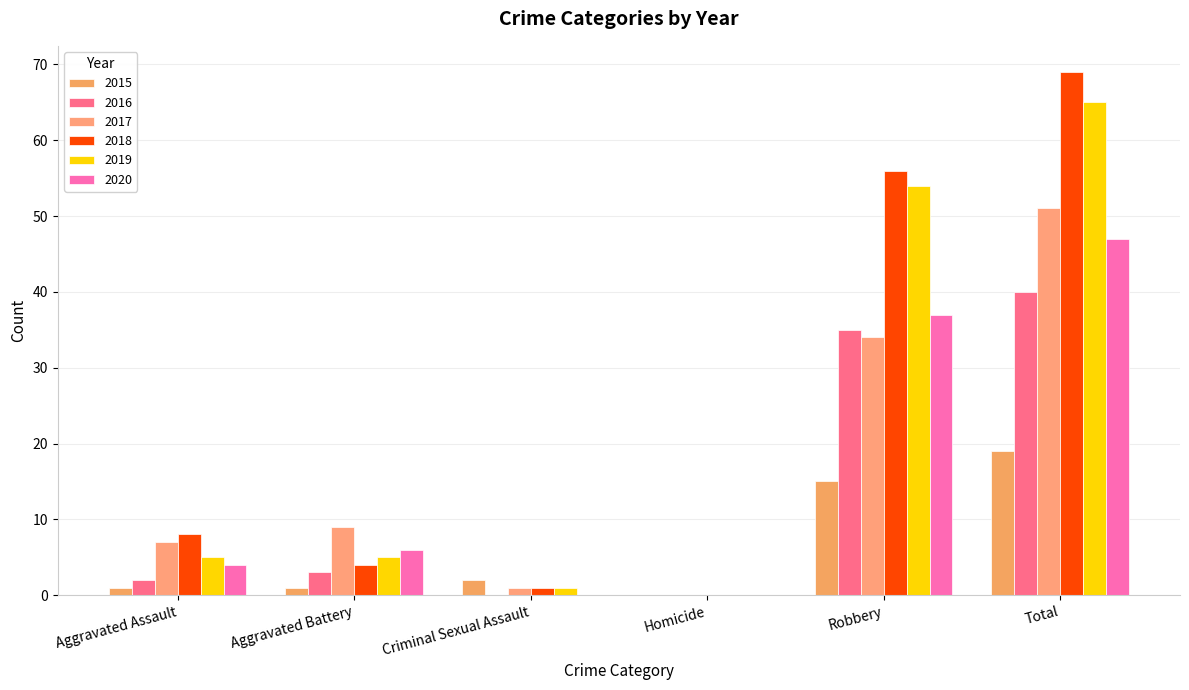

Rank the series at Total from lowest to highest value.

2015, 2016, 2020, 2017, 2019, 2018